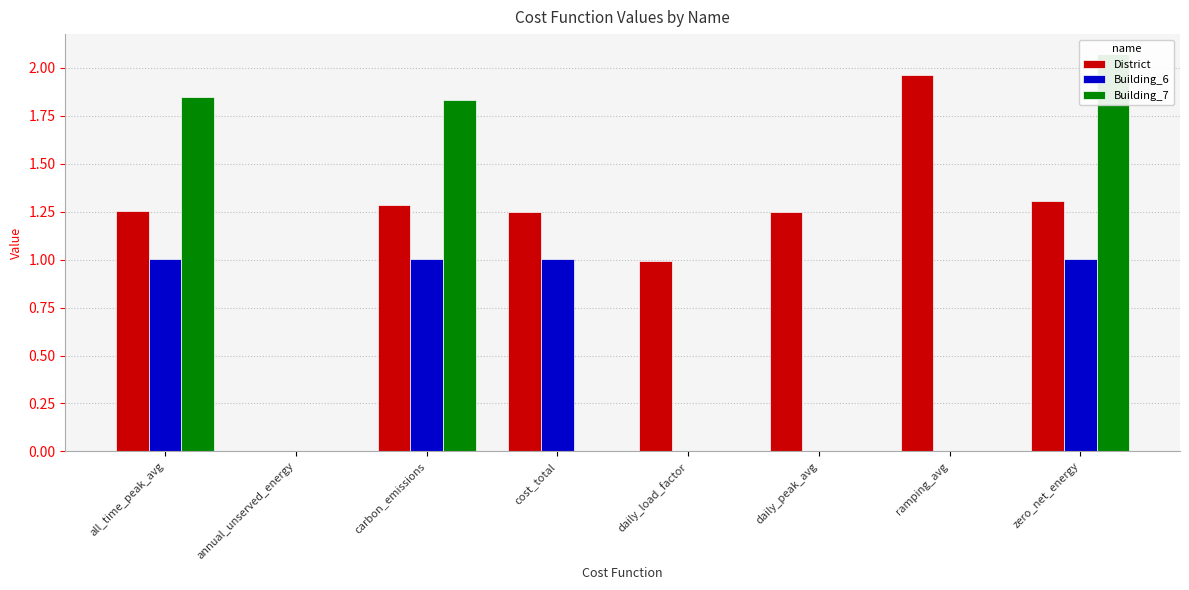

At how many categories does at least one series exceed 0?

7